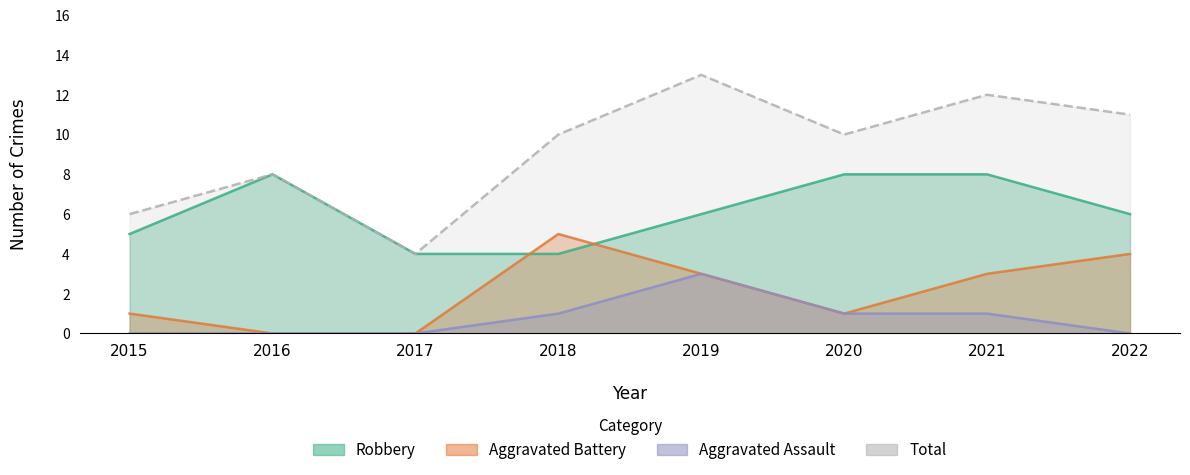

Reading left to right, what are all the values shown in this chart?

Robbery: 5	8	4	4	6	8	8	6
Aggravated Battery: 1	0	0	5	3	1	3	4
Aggravated Assault: 0	0	0	1	3	1	1	0
Total: 6	8	4	10	13	10	12	11